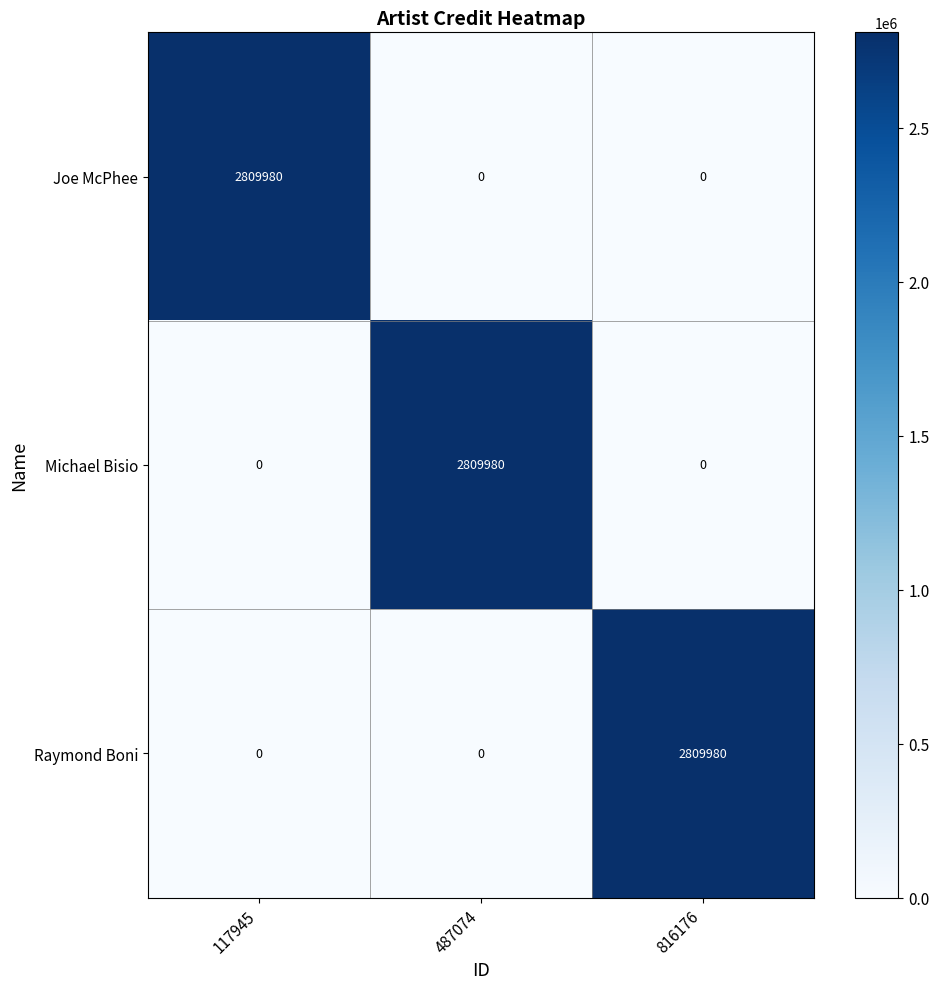

Is the value of Raymond Boni at 117945 greater than the value of Joe McPhee at 117945?

No